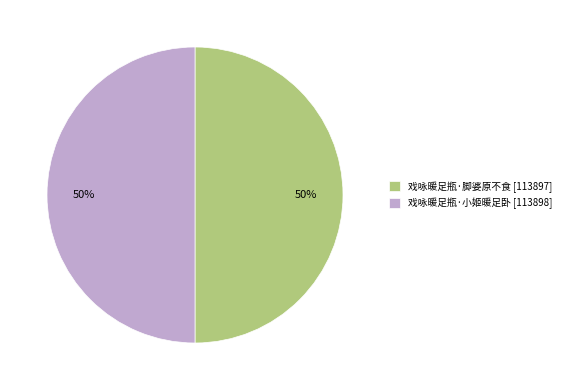

The 戏咏暖足瓶·脚婆原不食 [113897] slice represents 40% of the pie. True or false?

False